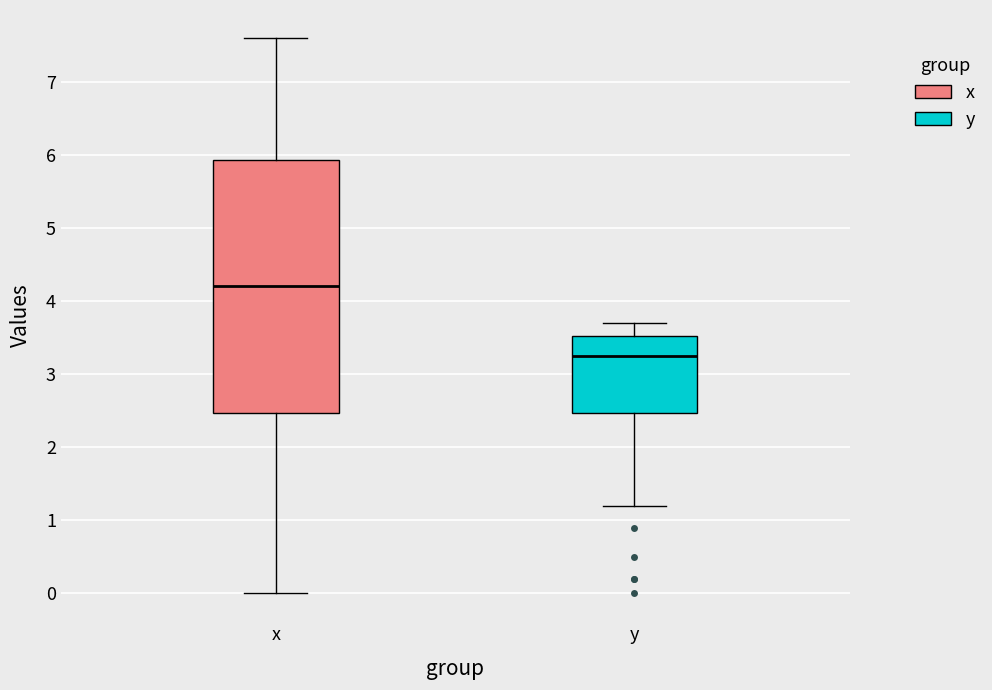

Reading left to right, read every box against the y-axis: the position of its median line, the range the box covers, and the ends of its whiskers. The values are not printed on the chart, so give them approximately, as read against the axis.

x: median 4.2, box 2.5 to 5.9, whiskers 0.0 to 7.6
y: median 3.3, box 2.5 to 3.5, whiskers 1.2 to 3.7